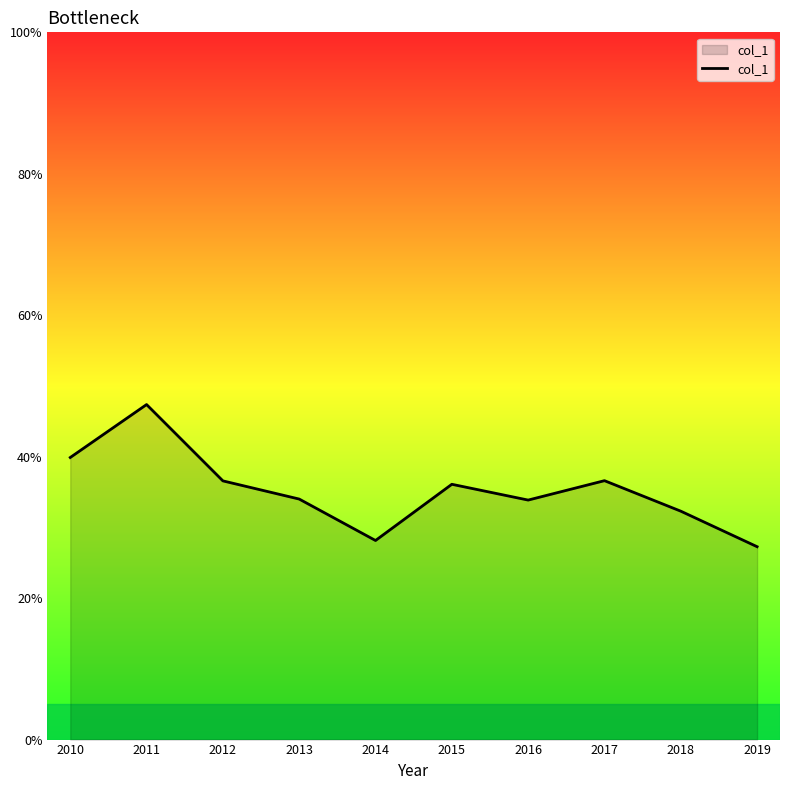

Reading right to left, transcribe all the data shown in this chart.

2019=0.3	2018=0.3	2017=0.4	2016=0.3	2015=0.4	2014=0.3	2013=0.3	2012=0.4	2011=0.5	2010=0.4